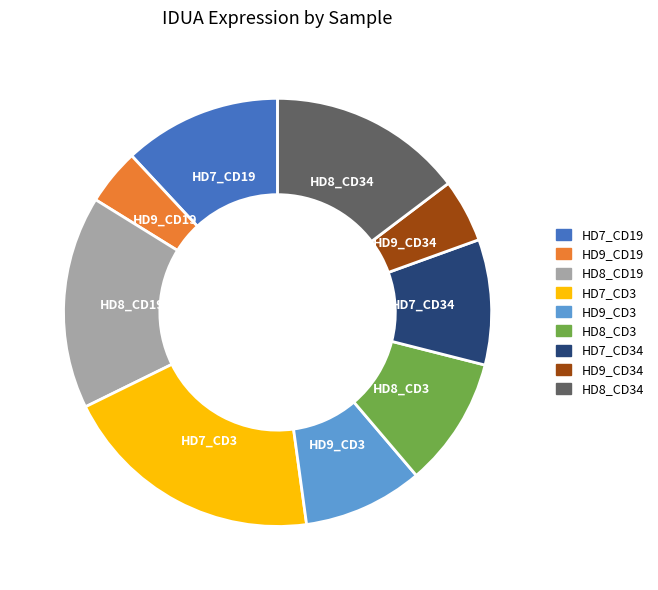

Count the number of slices in the pie.

9